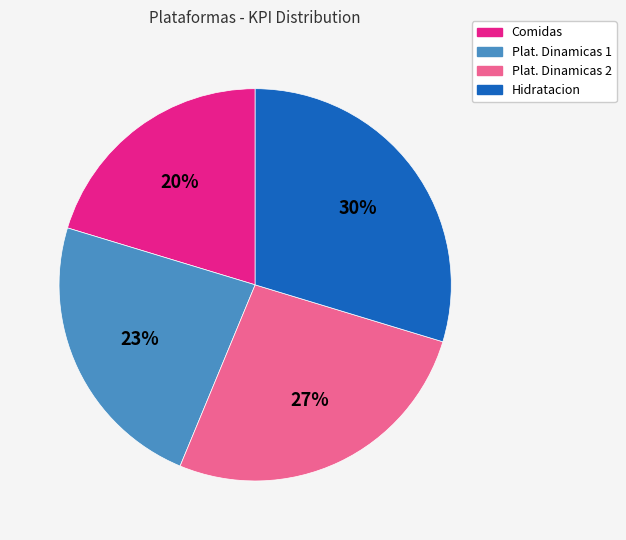

To the nearest percent, what percentage of the pie is Comidas?

20%